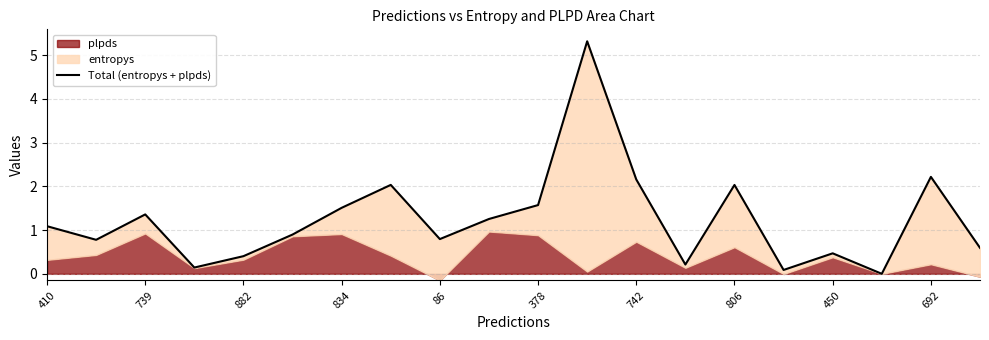

How many lines are shown in the chart?

1